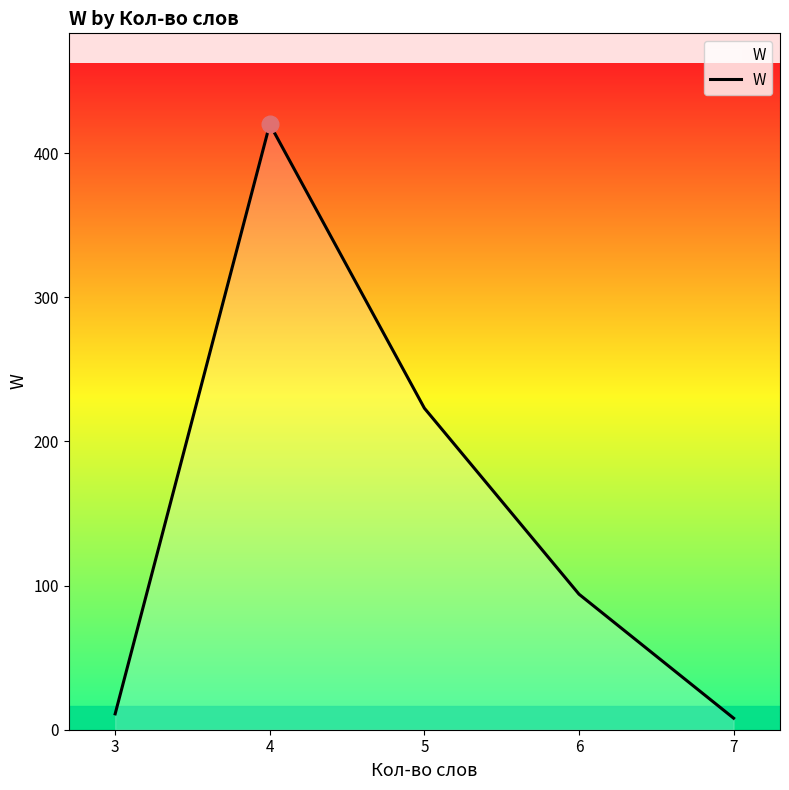

Is it true that the value at 4 is 624?

False